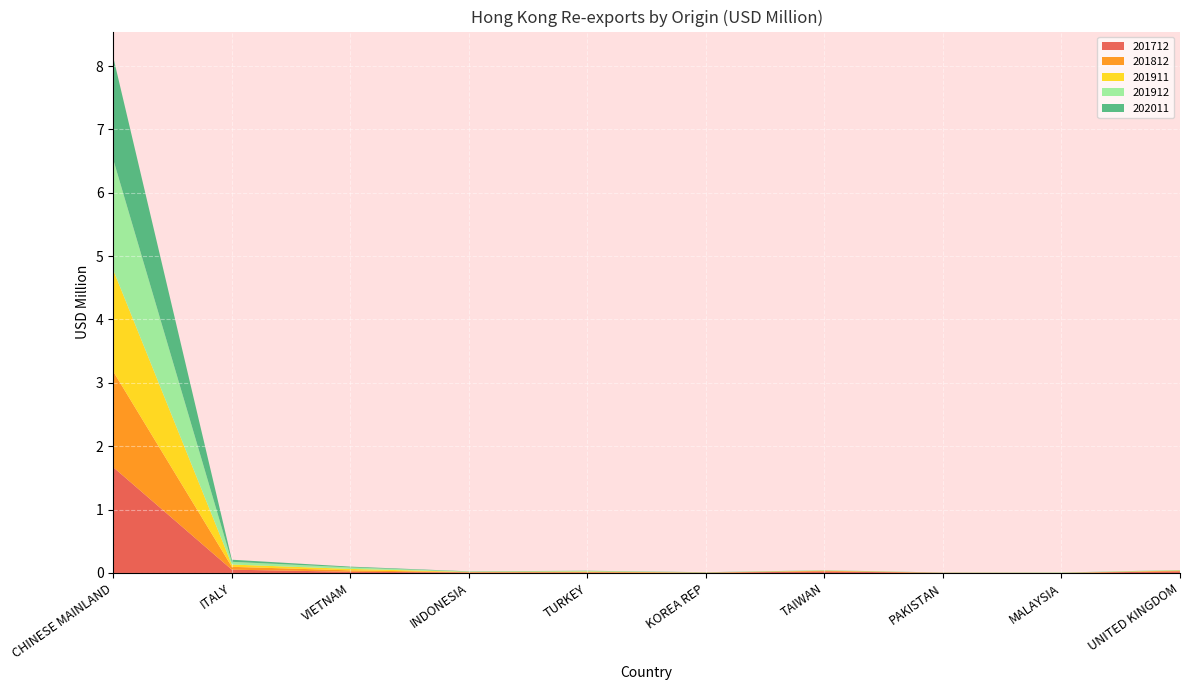

Reading left to right, extract all data points from this chart.

201712: 1.7	0.1	0.0	0.0	0.0	0.0	0.0	0.0	0.0	0.0
201812: 1.5	0.0	0.0	0.0	0.0	0.0	0.0	0.0	0.0	0.0
201911: 1.6	0.0	0.0	0.0	0.0	0.0	0.0	0.0	0.0	0.0
201912: 1.7	0.0	0.0	0.0	0.0	0.0	0.0	0.0	0.0	0.0
202011: 1.6	0.0	0.0	0.0	0.0	0.0	0.0	0.0	0.0	0.0